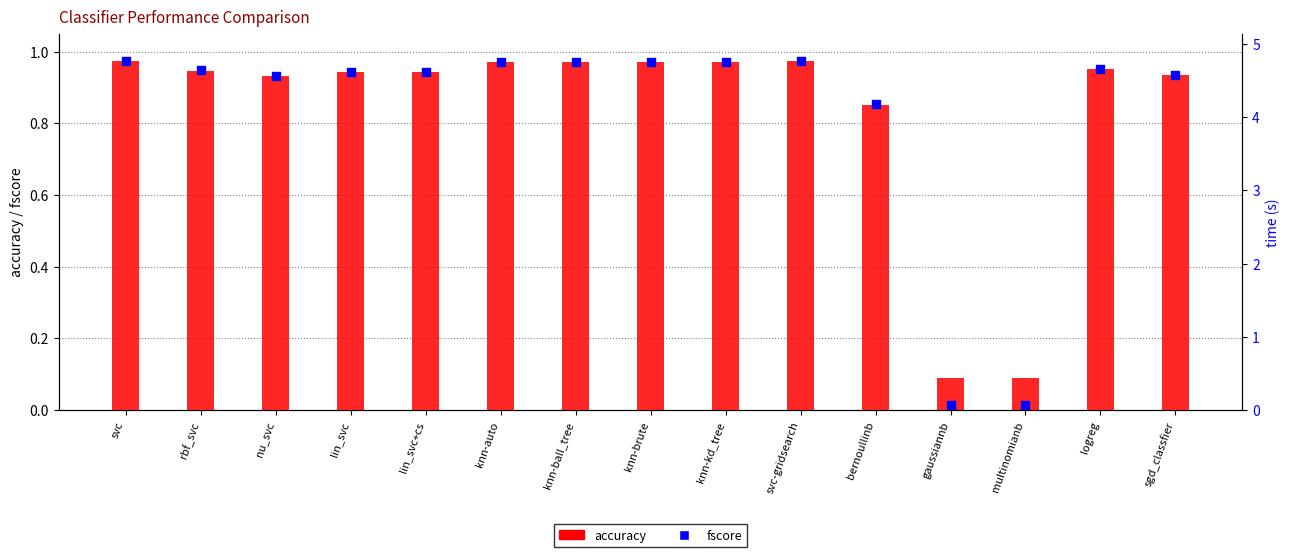

Which series has the largest total across all categories?

accuracy